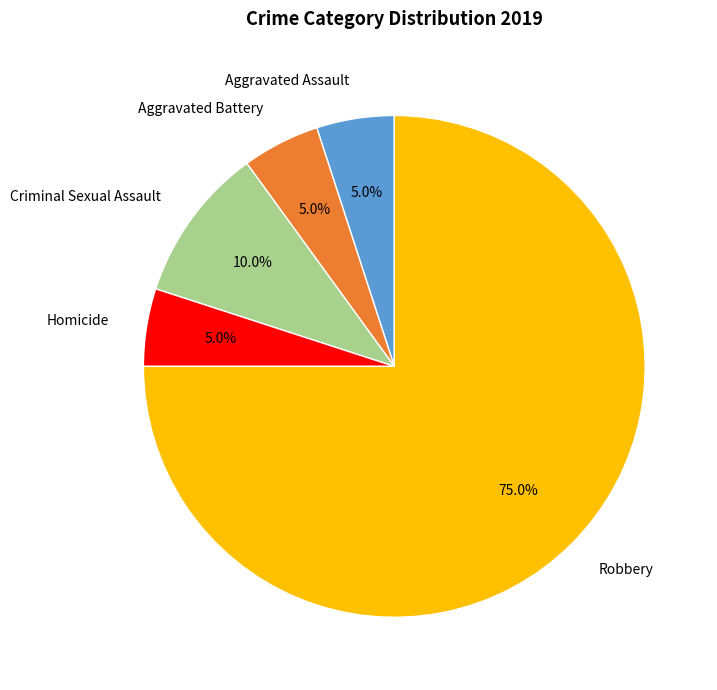

Between Aggravated Assault and Homicide, which is larger?

Aggravated Assault